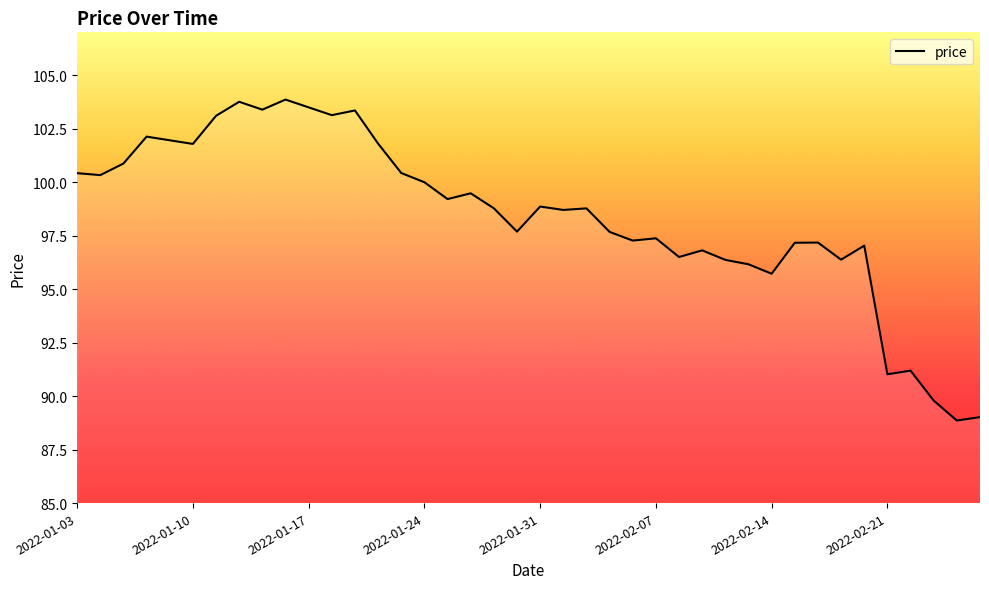

What is the difference between the maximum and minimum values?

15.0